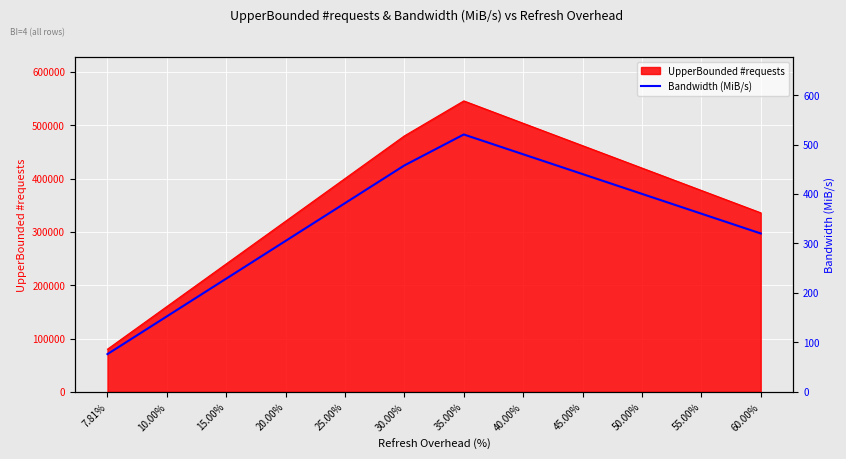

How many interior local peaks (higher than both neighbors) does the data have?

1